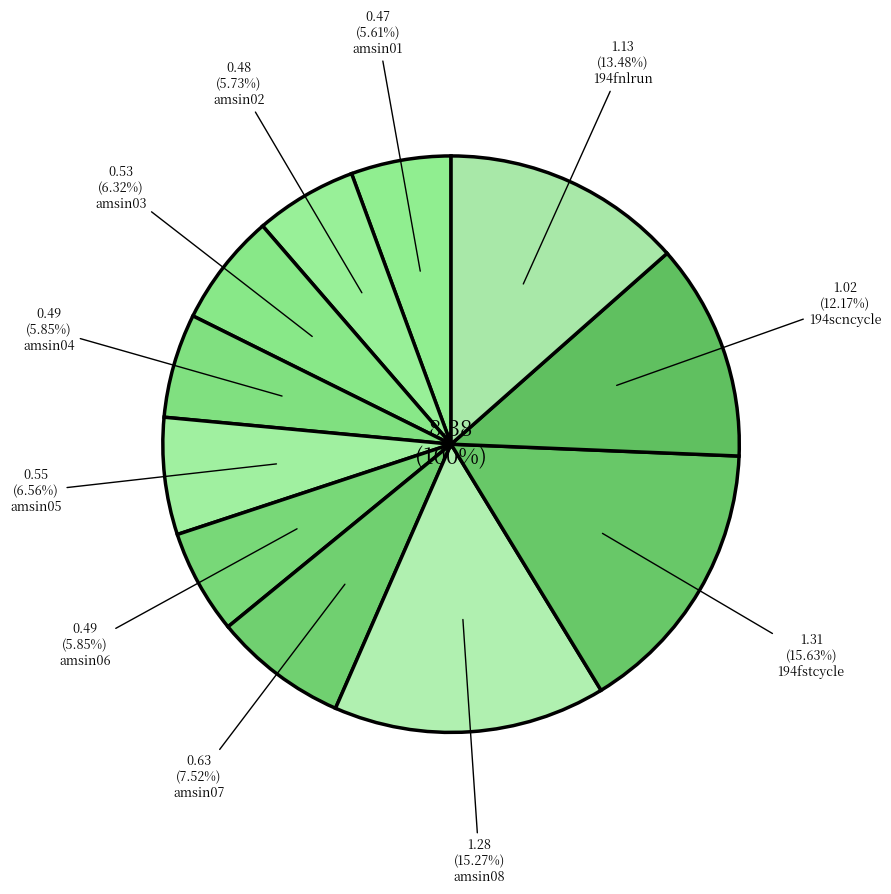

Which has a higher value, amsin06 or amsin02?

amsin06